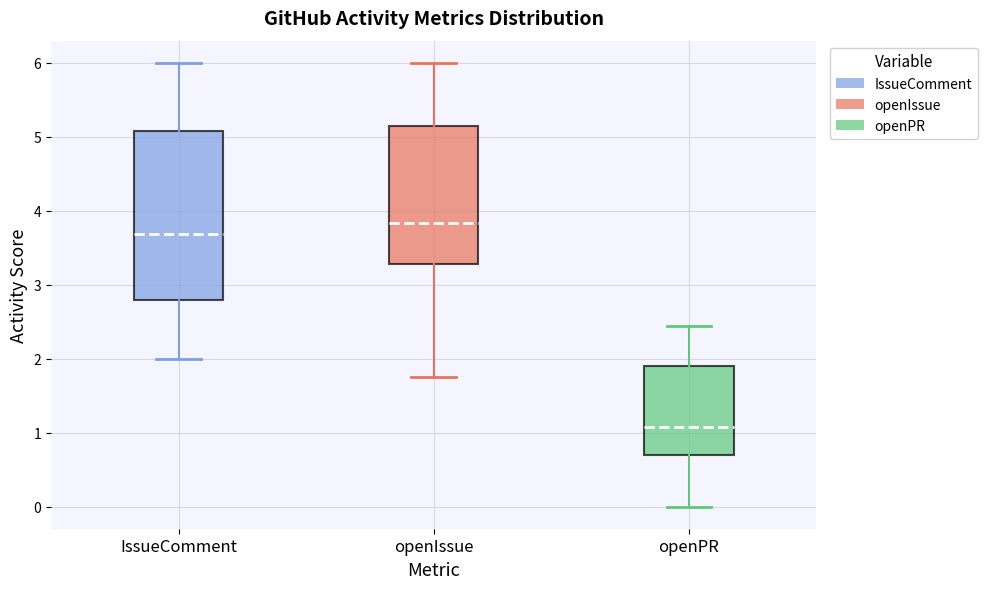

Reading left to right, transcribe this box plot: for each box, give where its median line is, the range the box spans, and where its two whiskers end, as read against the y-axis. The values are not printed on the chart, so give them approximately, as read against the axis.

IssueComment: median 3.7, box 2.8 to 5.1, whiskers 2.0 to 6.0
openIssue: median 3.8, box 3.3 to 5.1, whiskers 1.7 to 6.0
openPR: median 1.1, box 0.7 to 1.9, whiskers 0.0 to 2.4